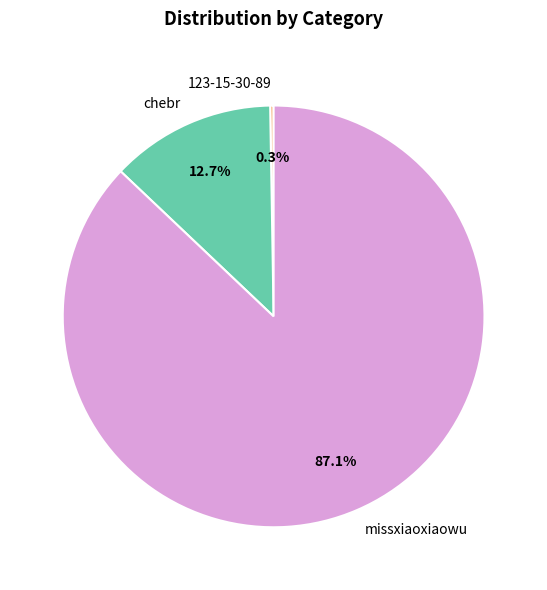

What portion of the pie excludes chebr?

87.3%